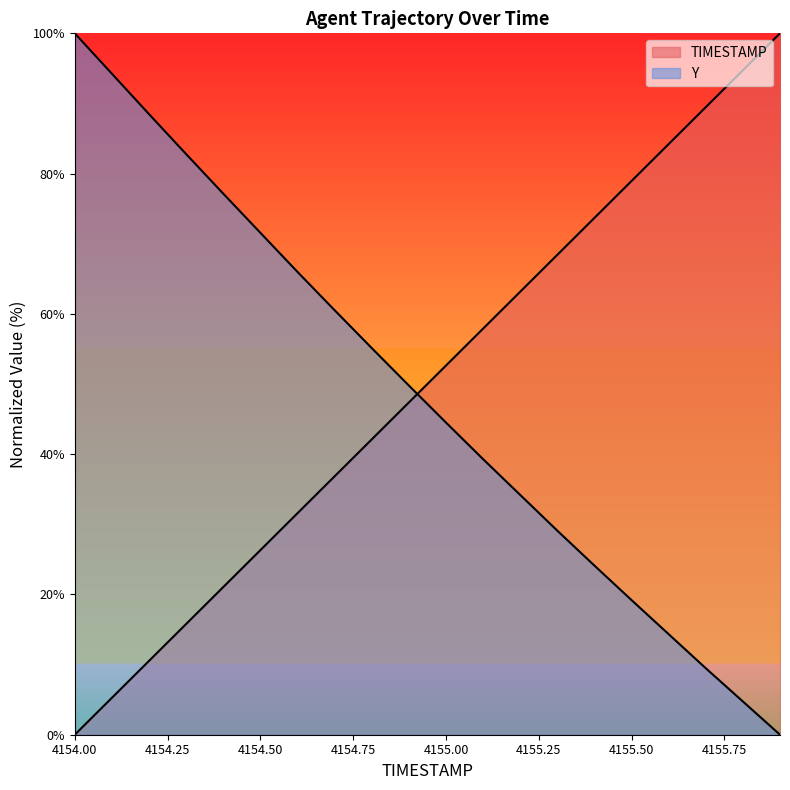

How many values in the Y series are below 49?

10